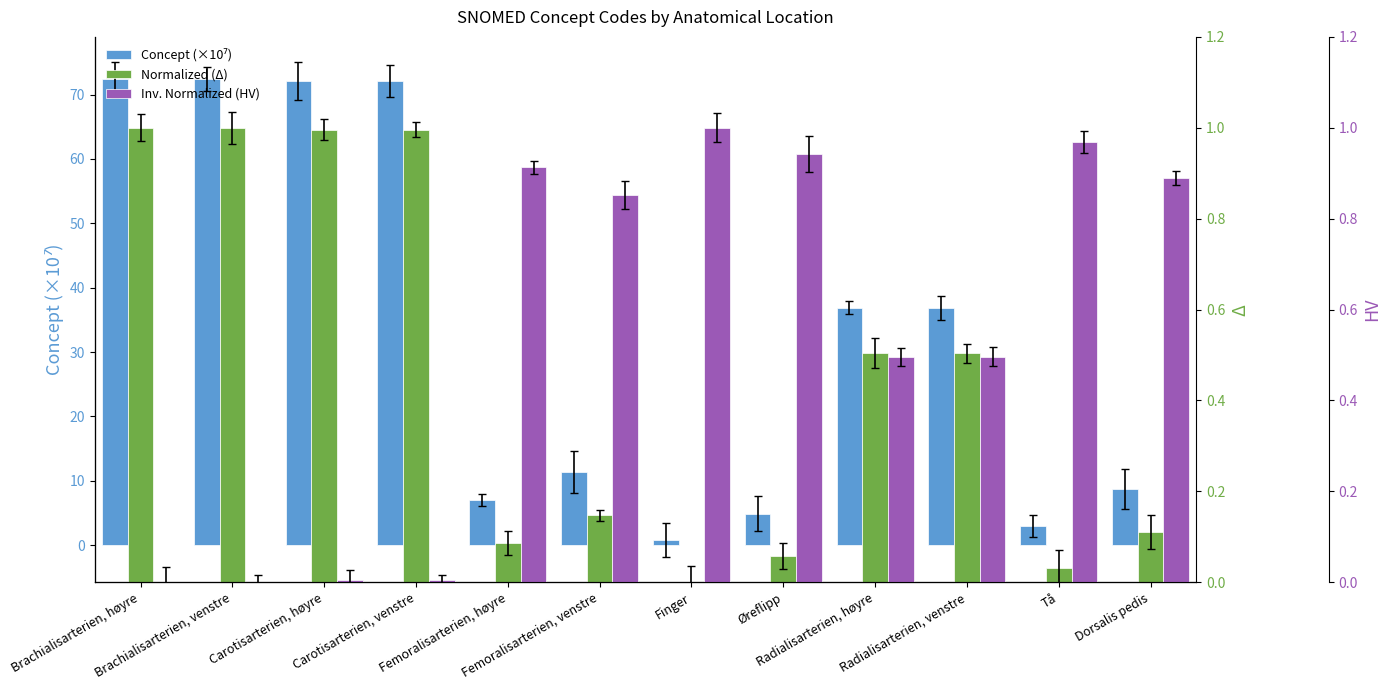

Which series has the widest spread of values?

Concept (×10⁷)